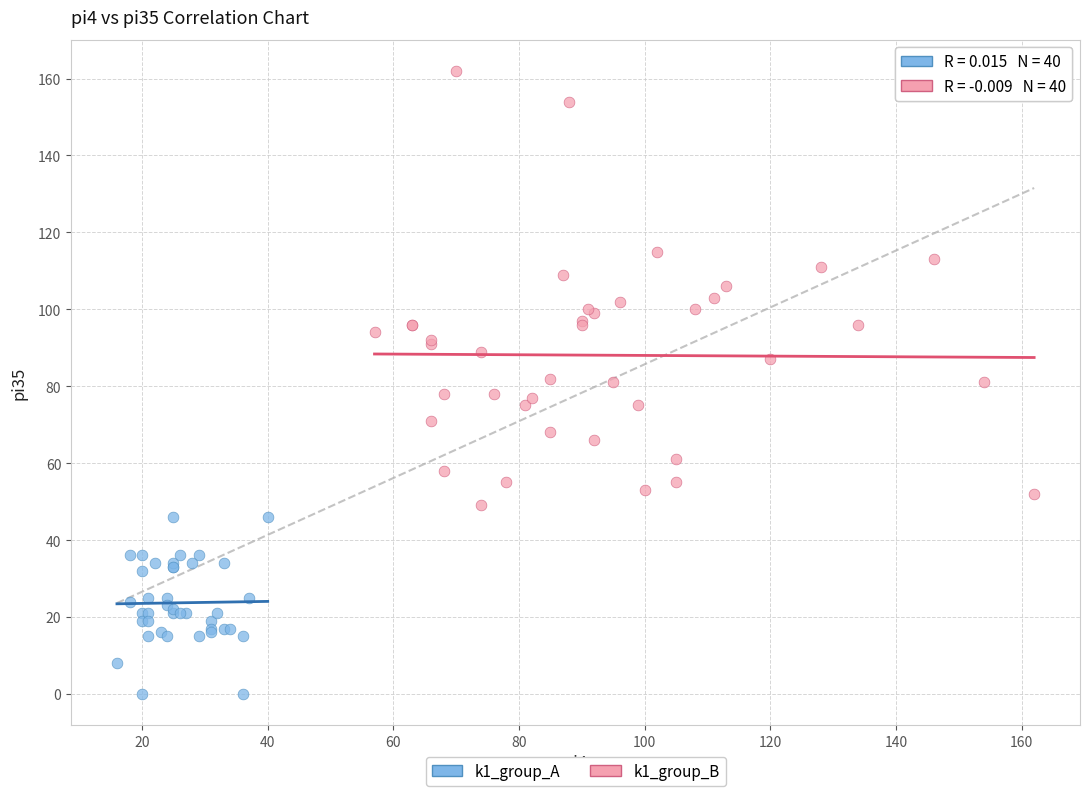

Which series reaches the minimum Y coordinate?

k1_group_A